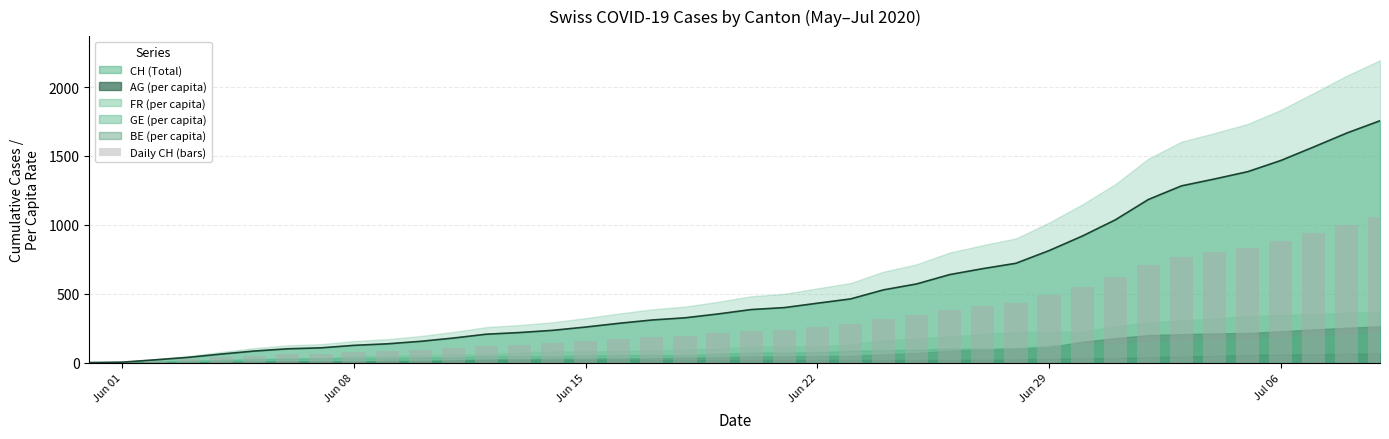

Count the number of values greater than 231.

19